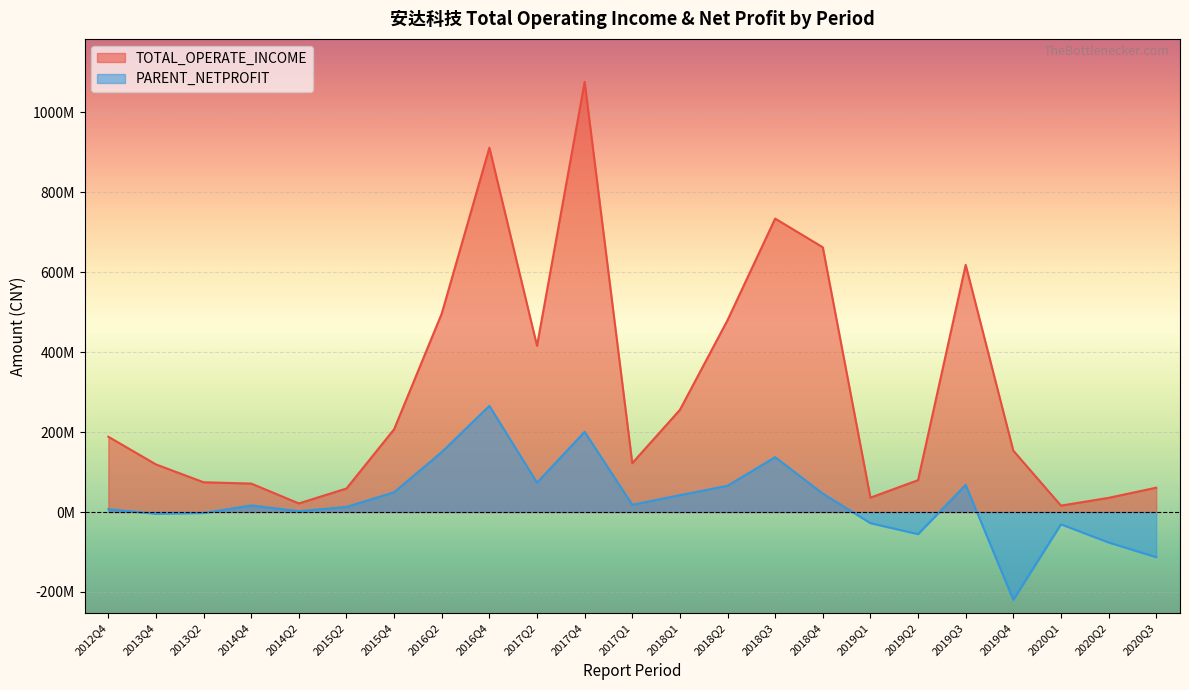

How many lines are shown in the chart?

2